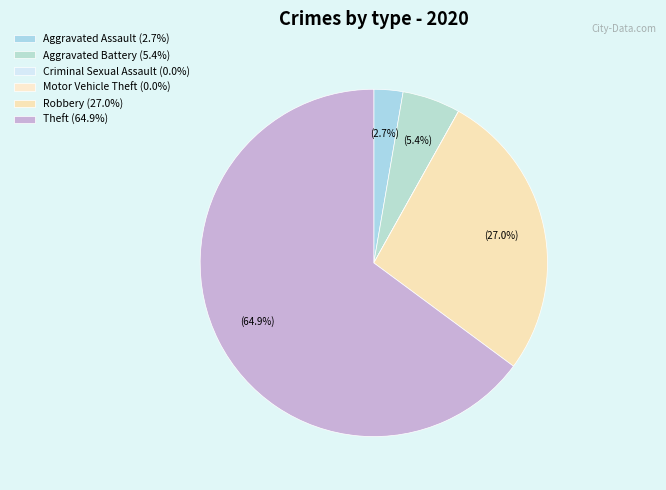

To the nearest percent, what is the average slice percentage?

17%